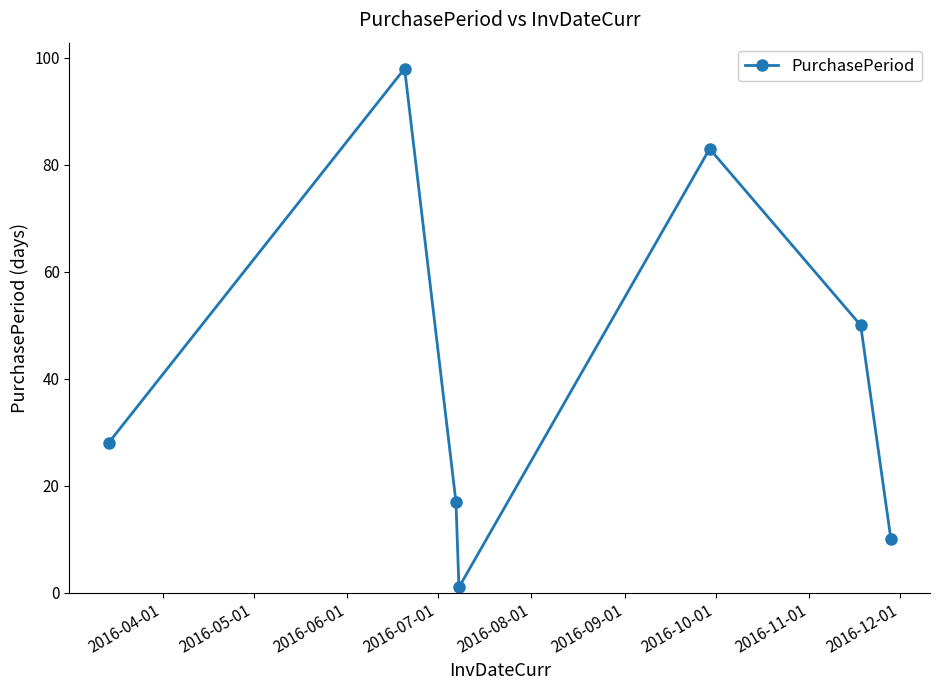

How many points are higher than both their immediate neighbors (excluding endpoints)?

2